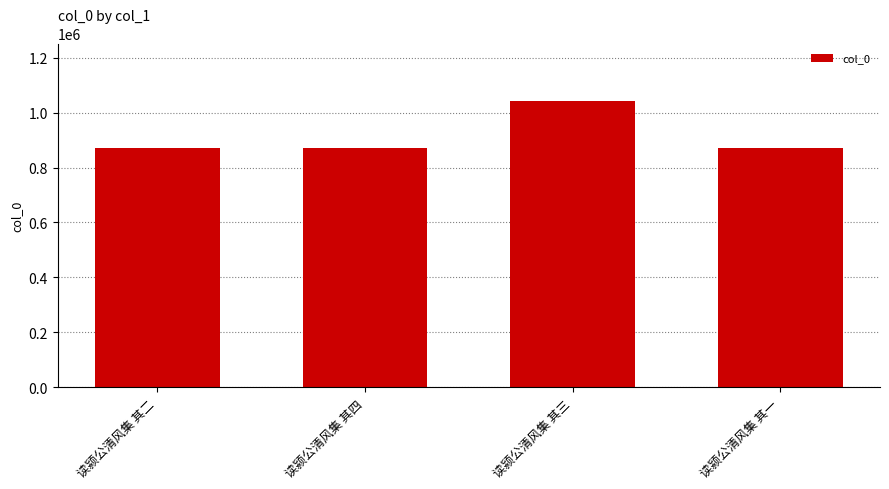

Which category has the highest value across all series?

读颍公清风集 其三